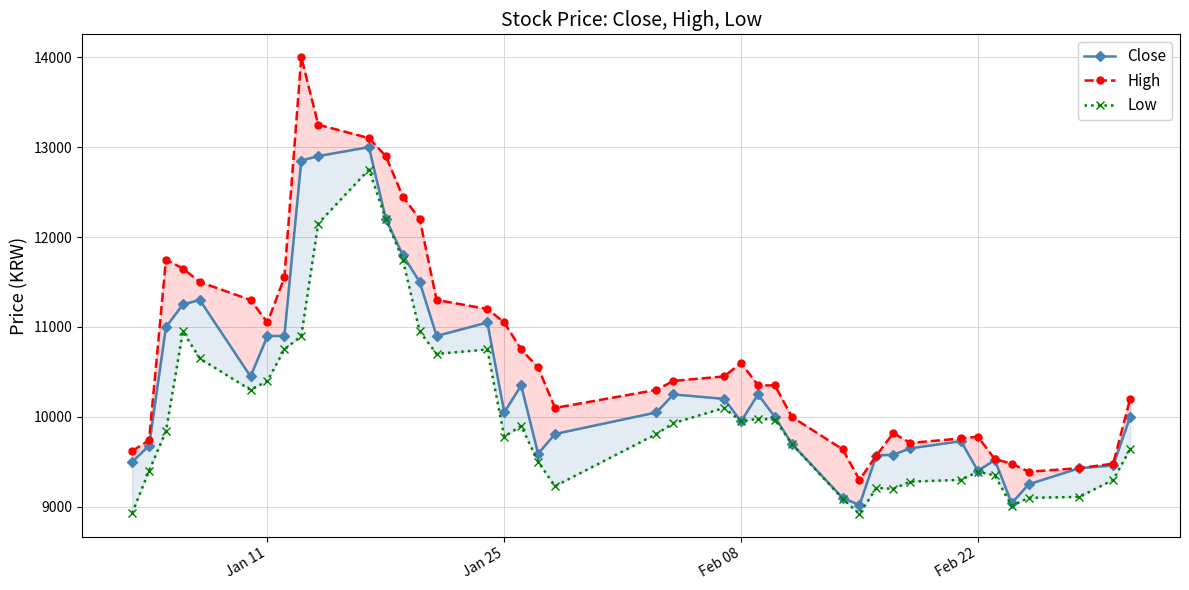

What are all the series names shown in the legend?

Close, High, Low